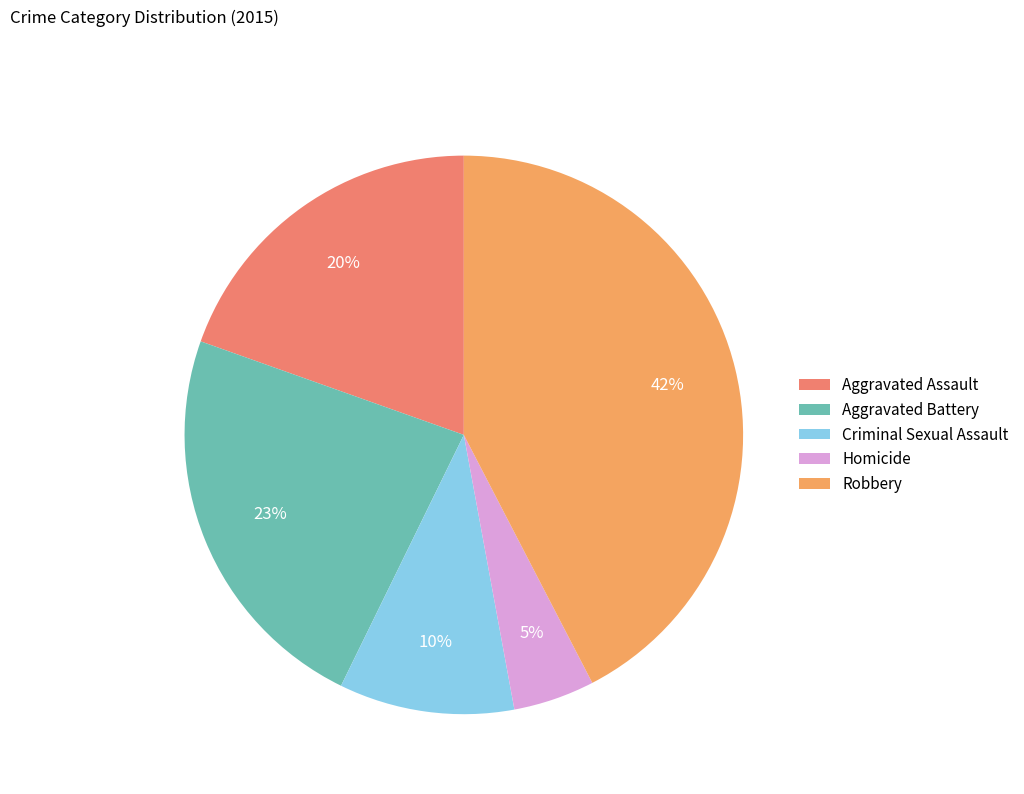

Which slice is the smallest?

Homicide